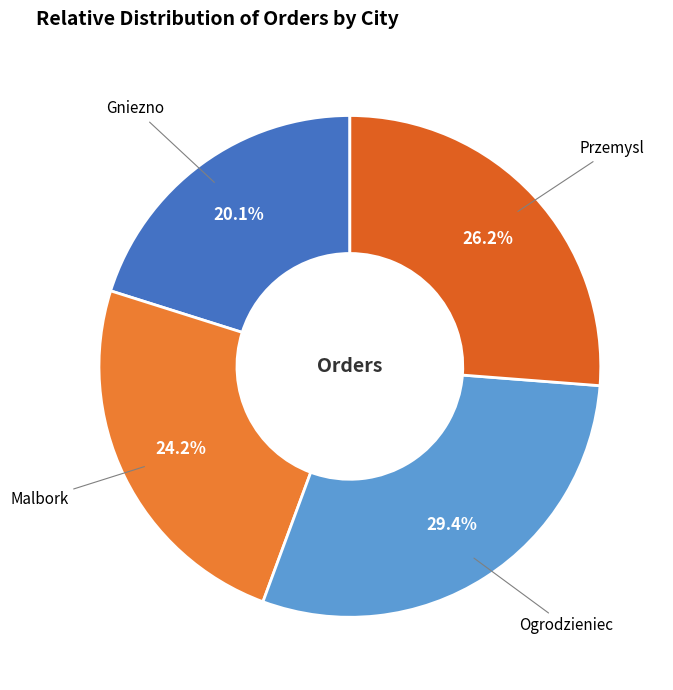

The Ogrodzieniec slice represents 29% of the pie. True or false?

True